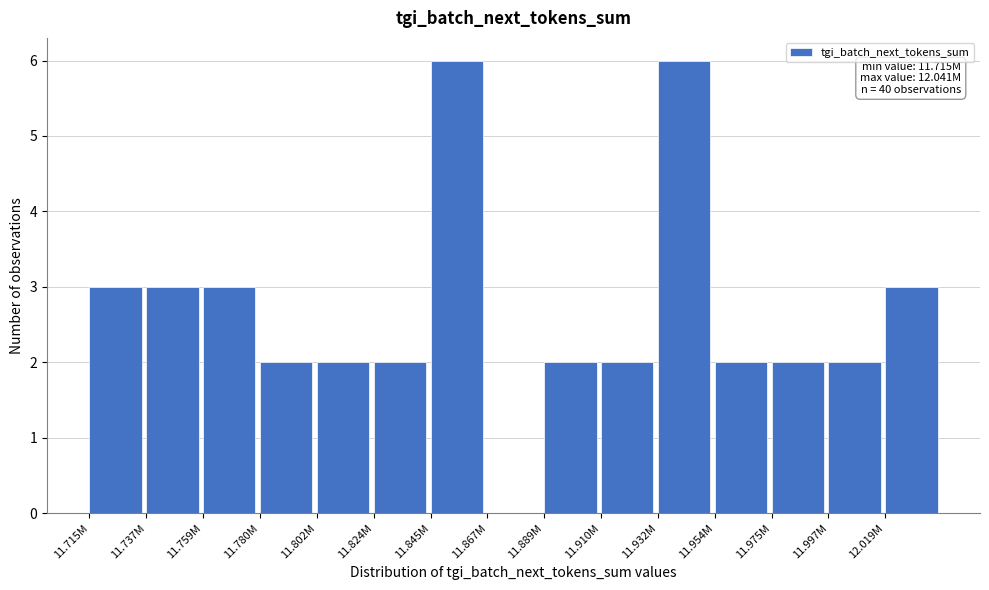

Reading left to right, what are all the values shown in this chart?

11.715M=3	11.737M=3	11.759M=3	11.780M=2	11.802M=2	11.824M=2	11.845M=6	11.867M=0	11.889M=2	11.910M=2	11.932M=6	11.954M=2	11.975M=2	11.997M=2	12.019M=3